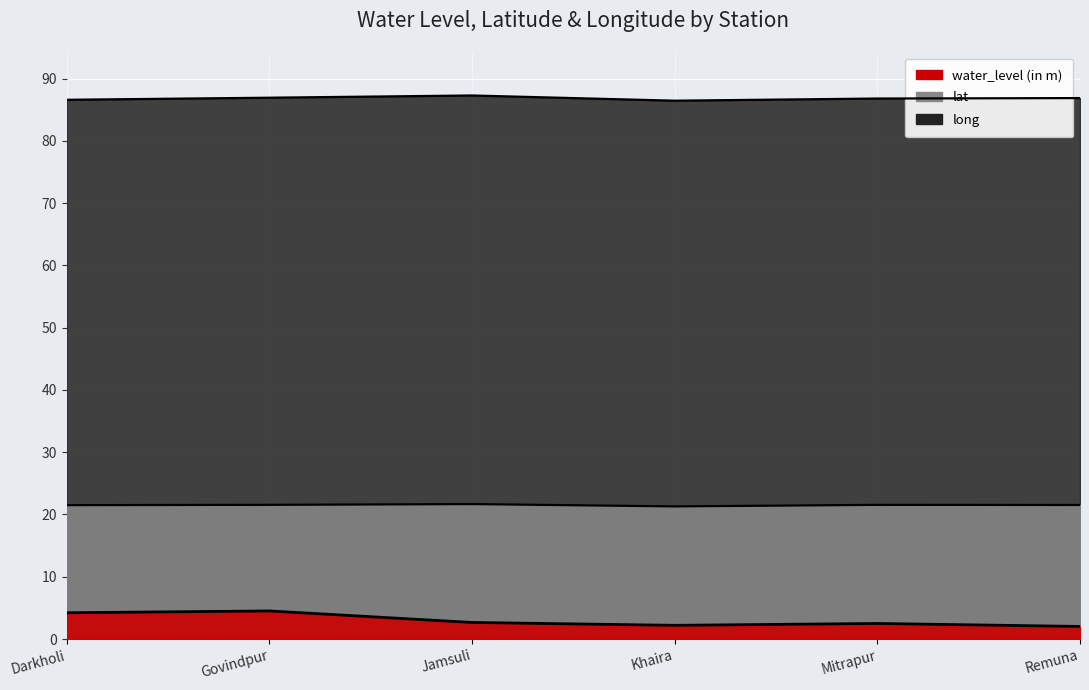

What is the difference between the second highest and second lowest values in the long series?

0.3